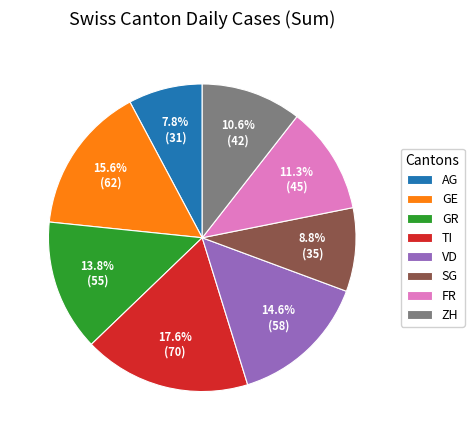

Rank the categories by value from lowest to highest.

AG, SG, ZH, FR, GR, VD, GE, TI